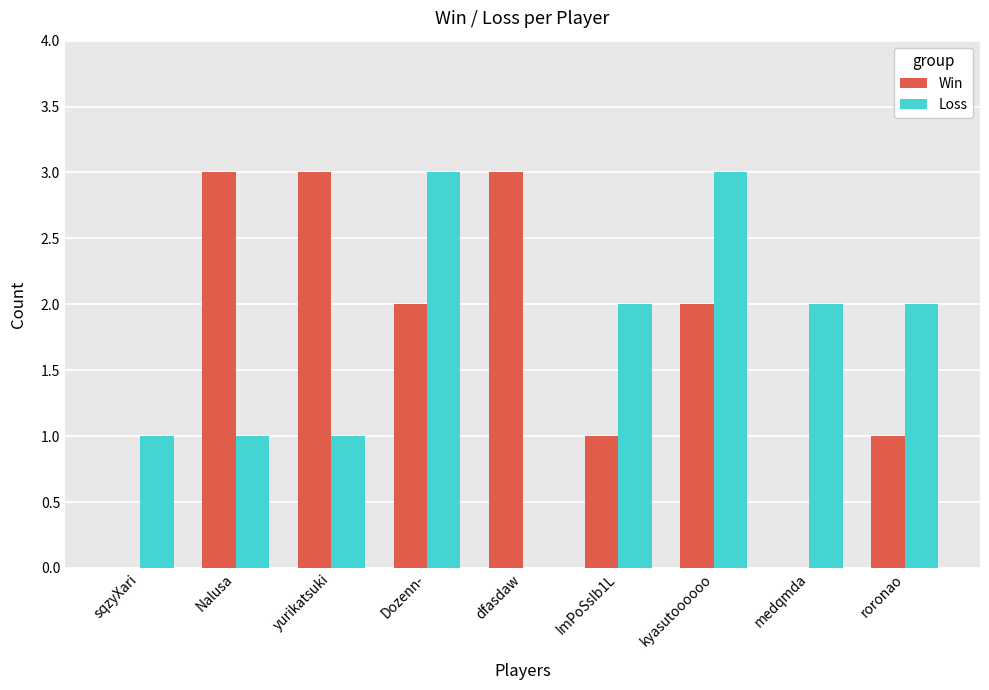

The value of Win at sqzyXari is 2. True or false?

False